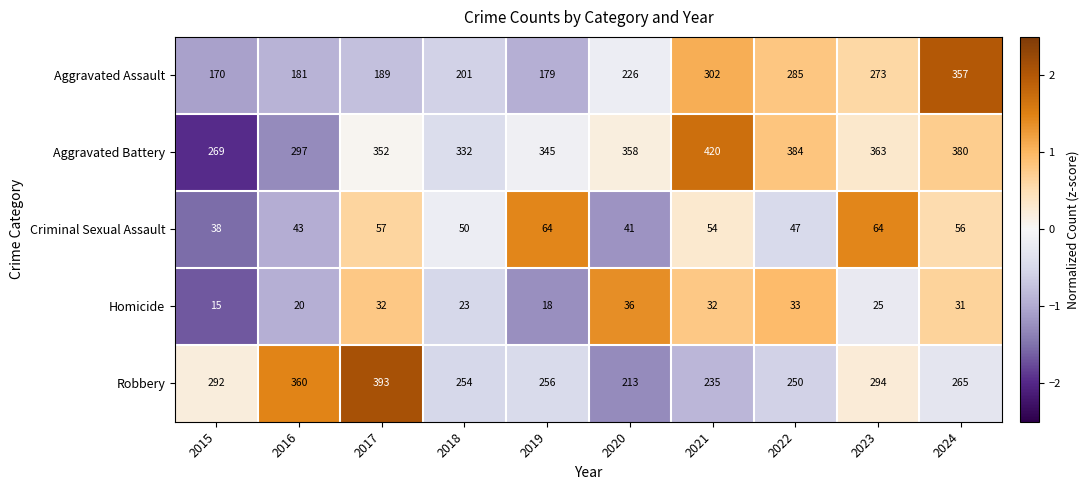

Which category has the lowest value in the Homicide series?

2015